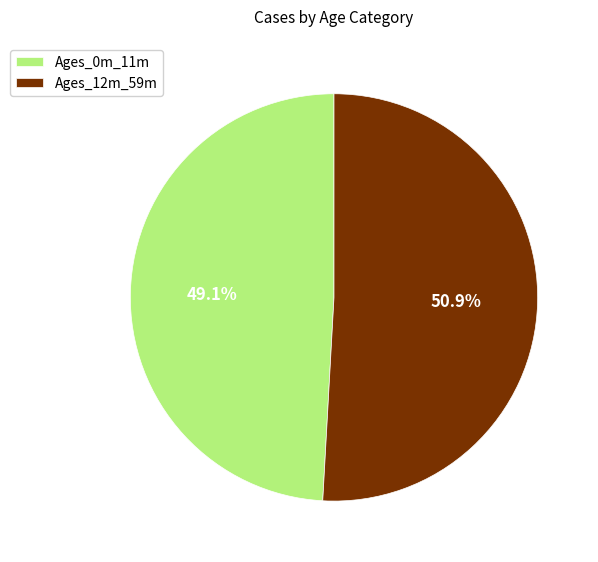

To the nearest percent, what portion does Ages_0m_11m represent?

49%